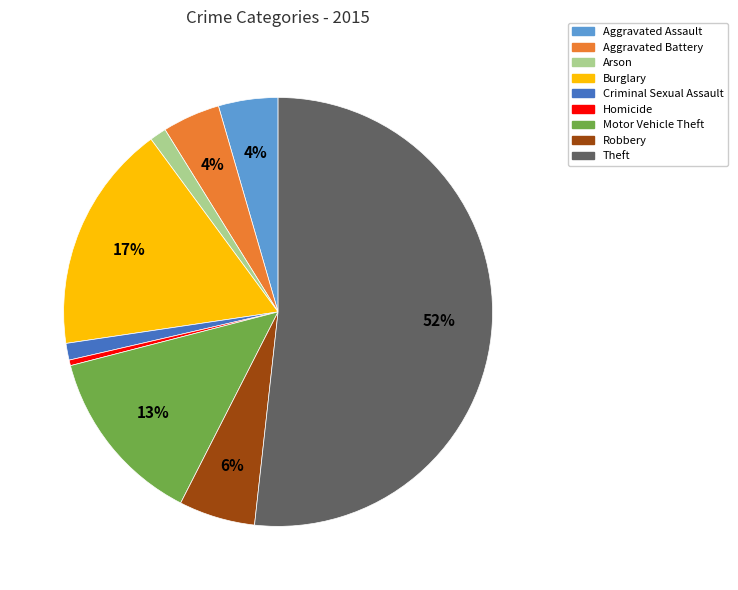

Does any single category account for the majority?

Yes